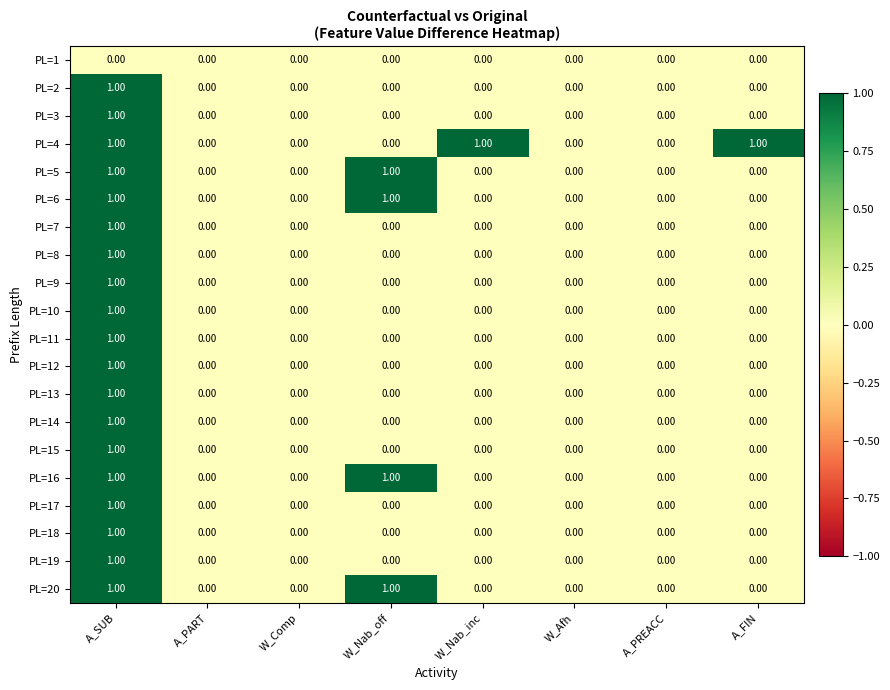

At which category is the sum across all series the highest?

A_SUB